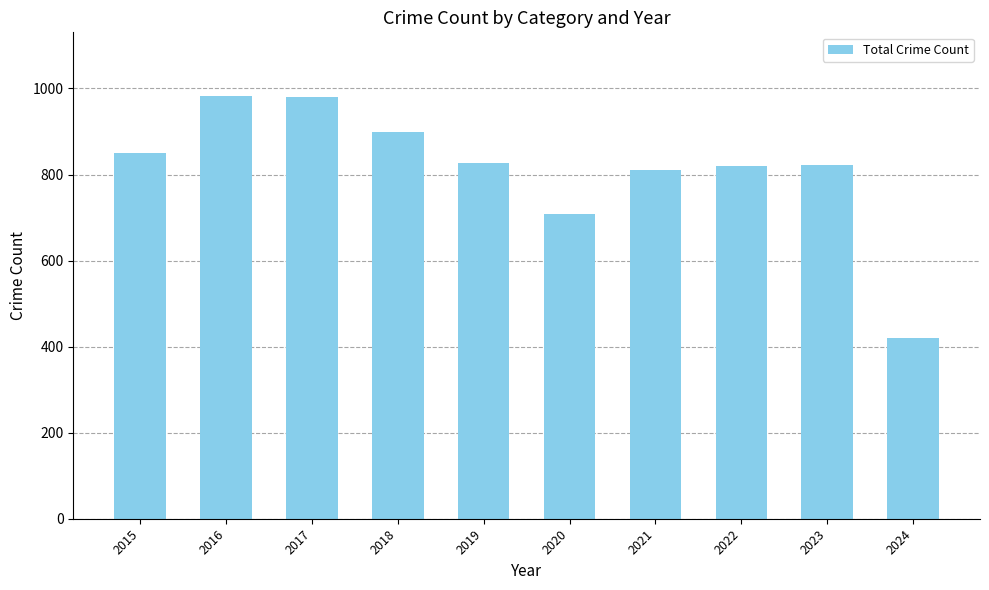

What is the ratio of the value at 2017 to the value at 2021?

1.2